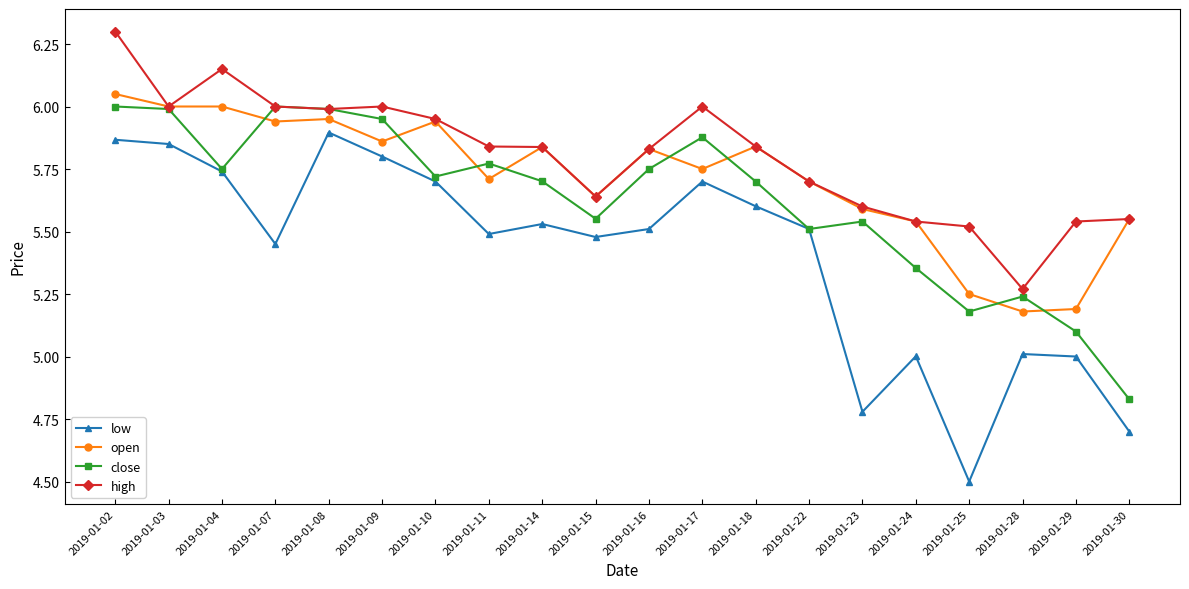

List the series in order of their overall mean, highest first.

high, open, close, low